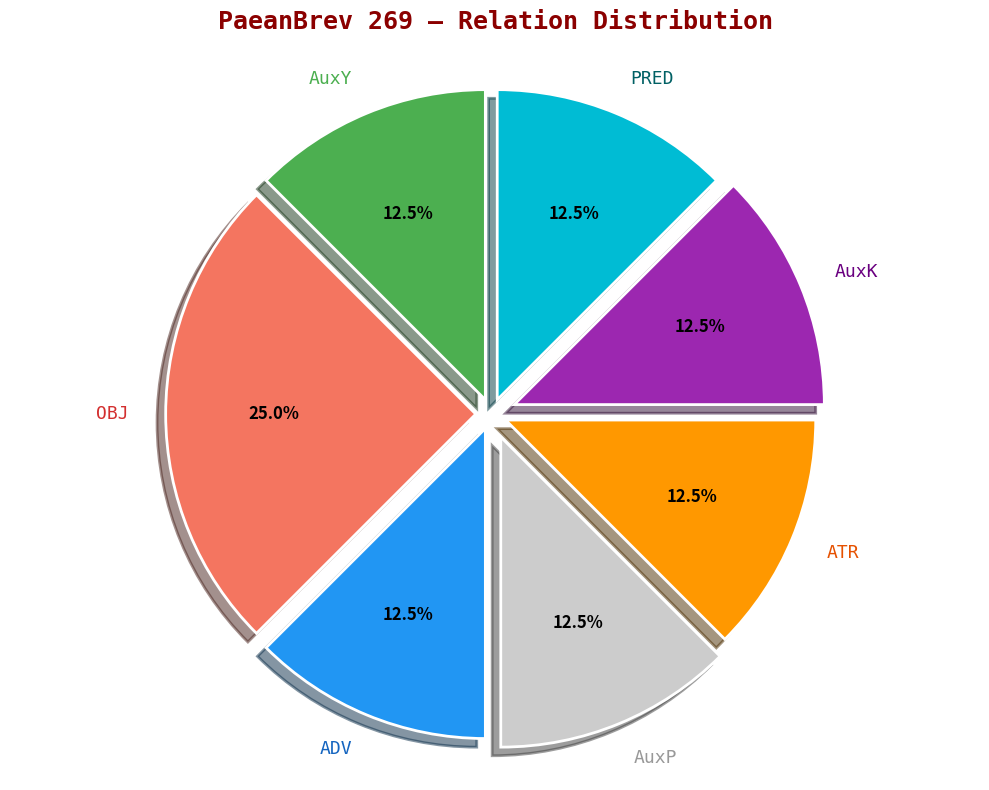

Is there any slice that represents more than half of the pie?

No